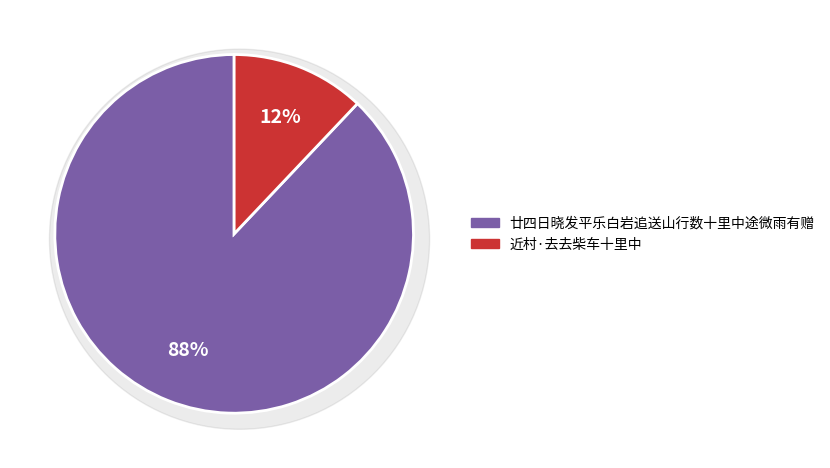

Is it true that 廿四日晓发平乐白岩追送山行数十里中途微雨有赠 is 88% of the pie?

True